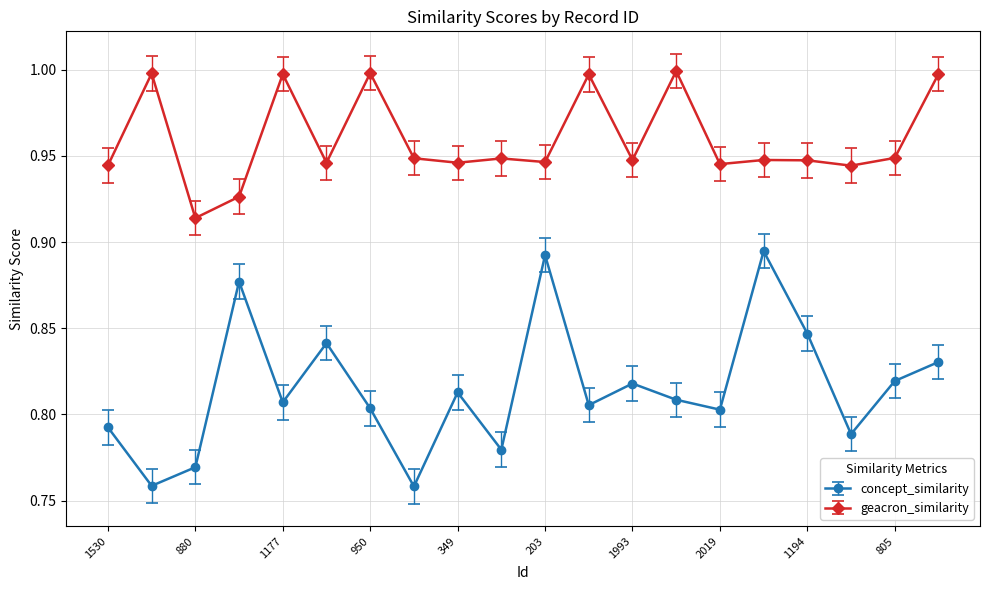

At how many categories does at least one series exceed 0?

20